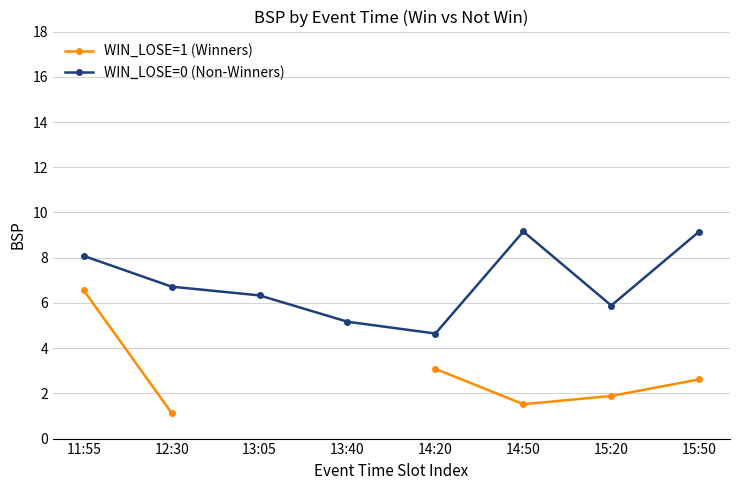

How many data points does each series have?

8